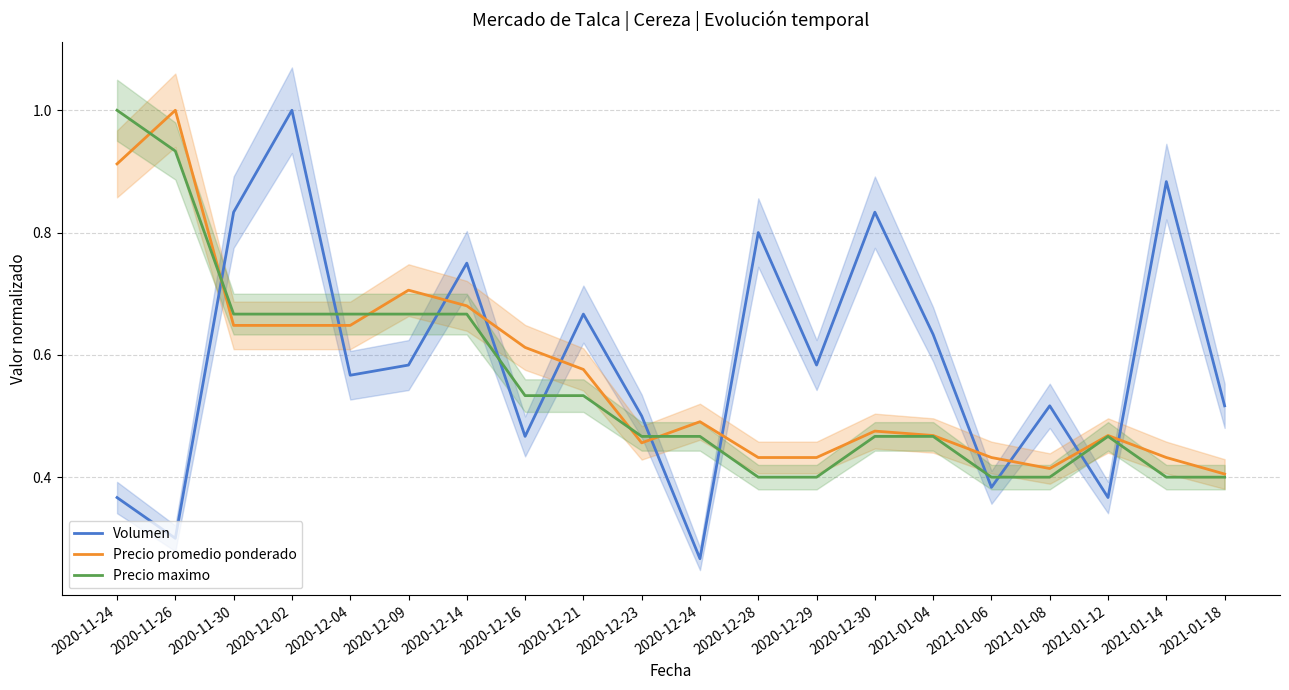

Rank the series by their average value, from lowest to highest.

Precio maximo, Precio promedio ponderado, Volumen